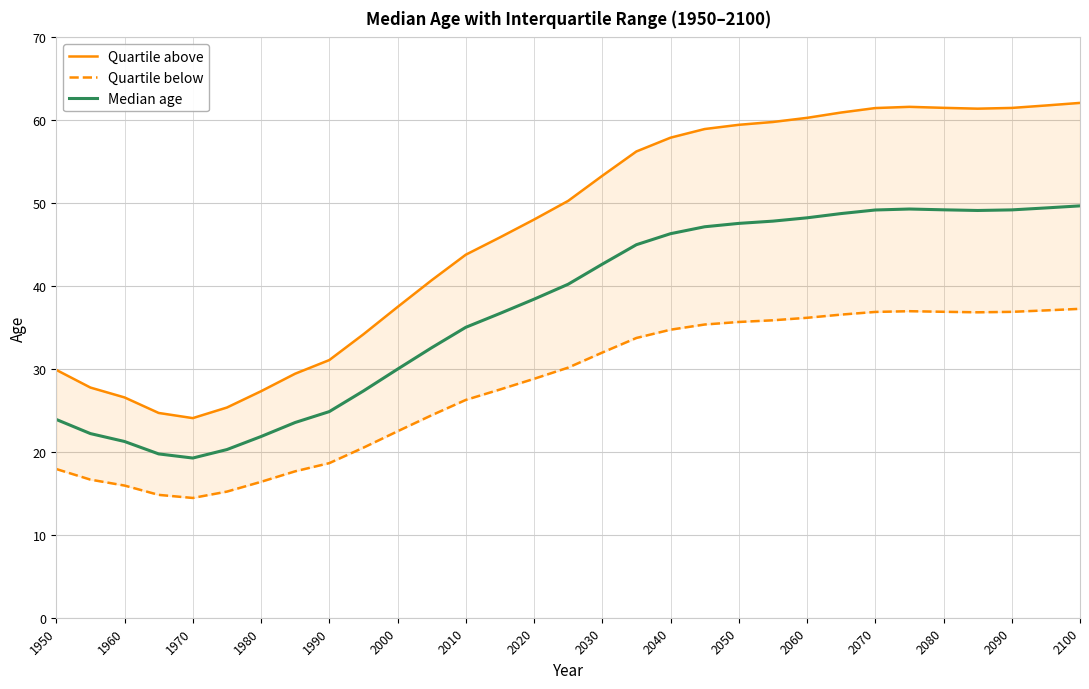

What are all the series names shown in the legend?

Quartile above, Quartile below, Median age